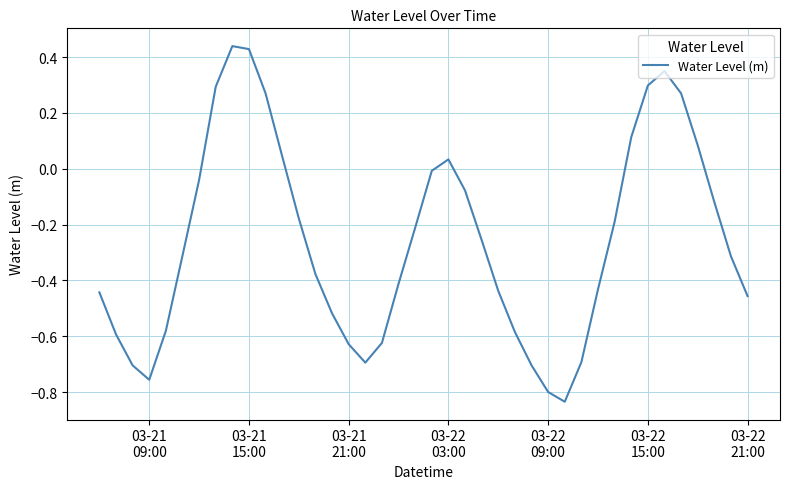

What is the difference between the maximum and minimum values?

1.3